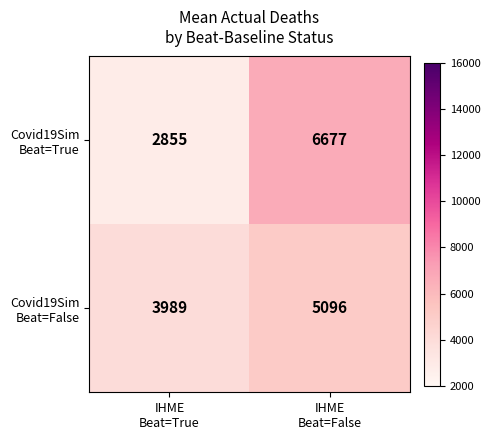

What is the greatest value displayed?

6677